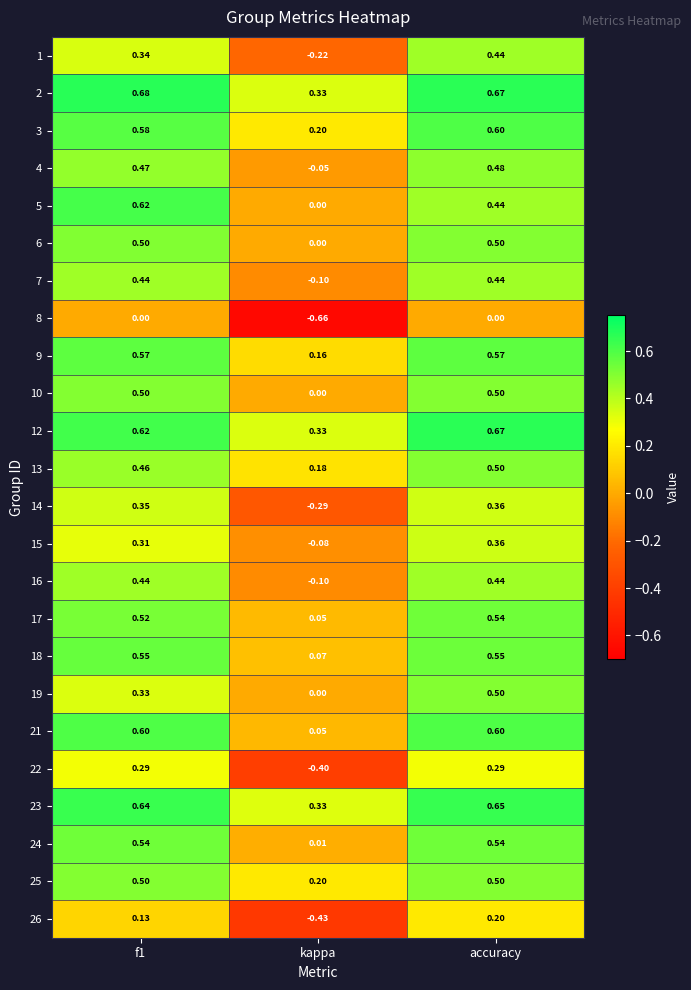

Which category has the lowest value across all series?

kappa